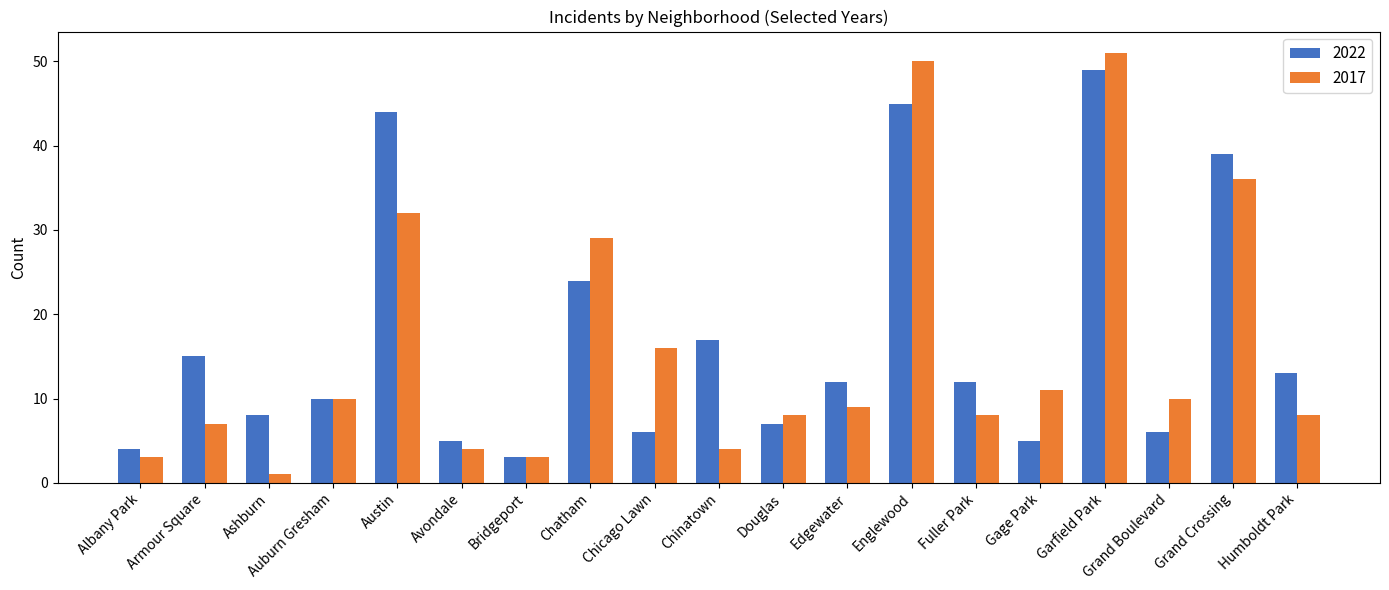

Rank the series by their average value, from highest to lowest.

2022, 2017